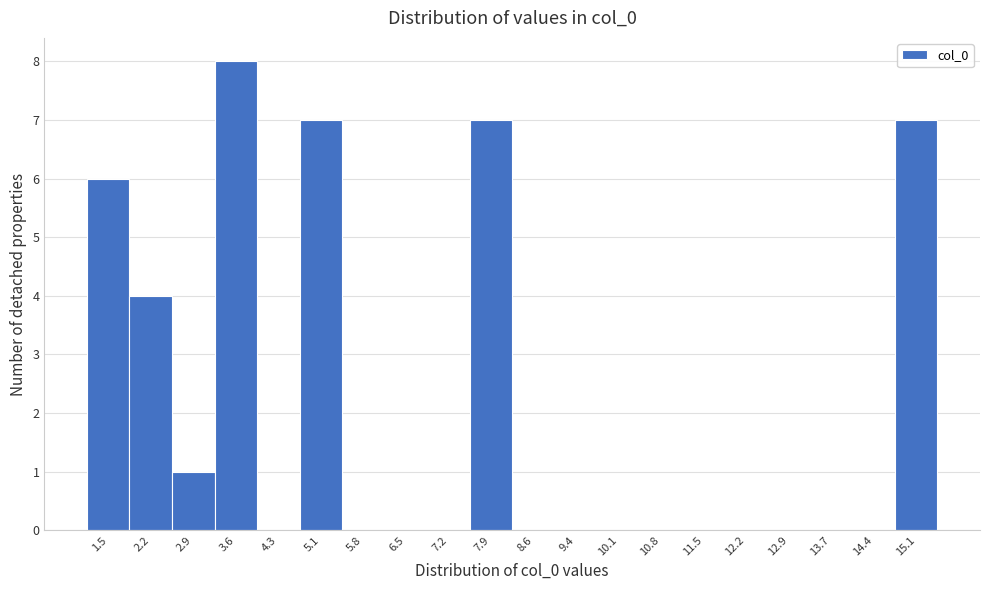

How tall is the bar that spans 2.6 to 3.3 on the x-axis? Neither the bar edges nor the heights are printed on the chart, so give them approximately, as read against the axes.

1